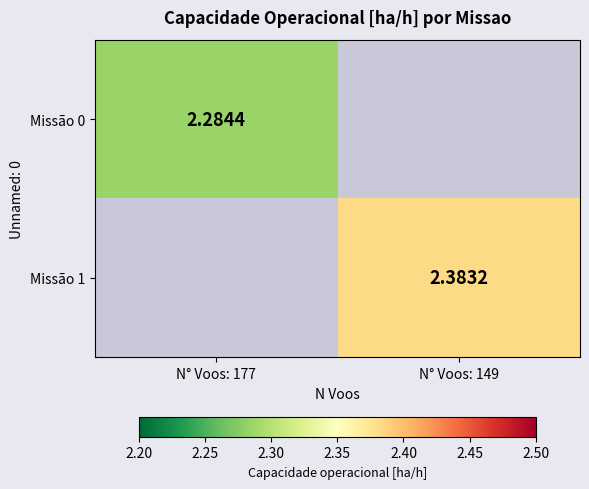

True or false: Missão 1 has a value of 1.3 at N° Voos: 149.

False